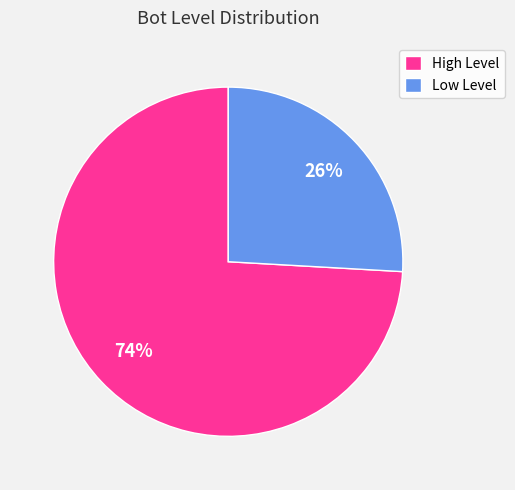

Is Low Level the majority of the pie?

No